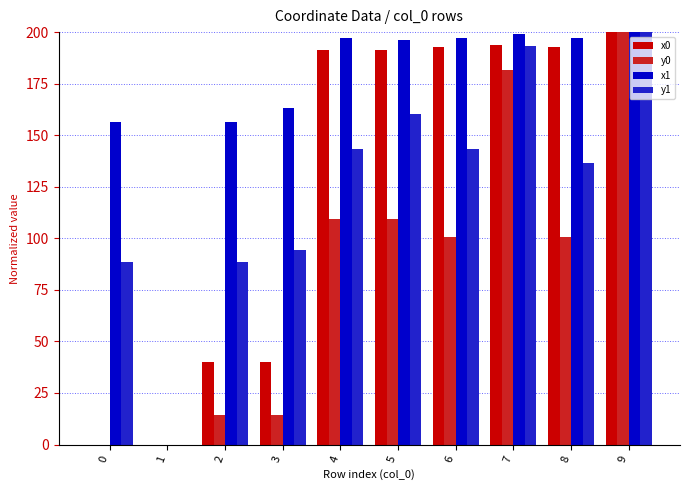

What value does the x1 series have at 6?

197.2